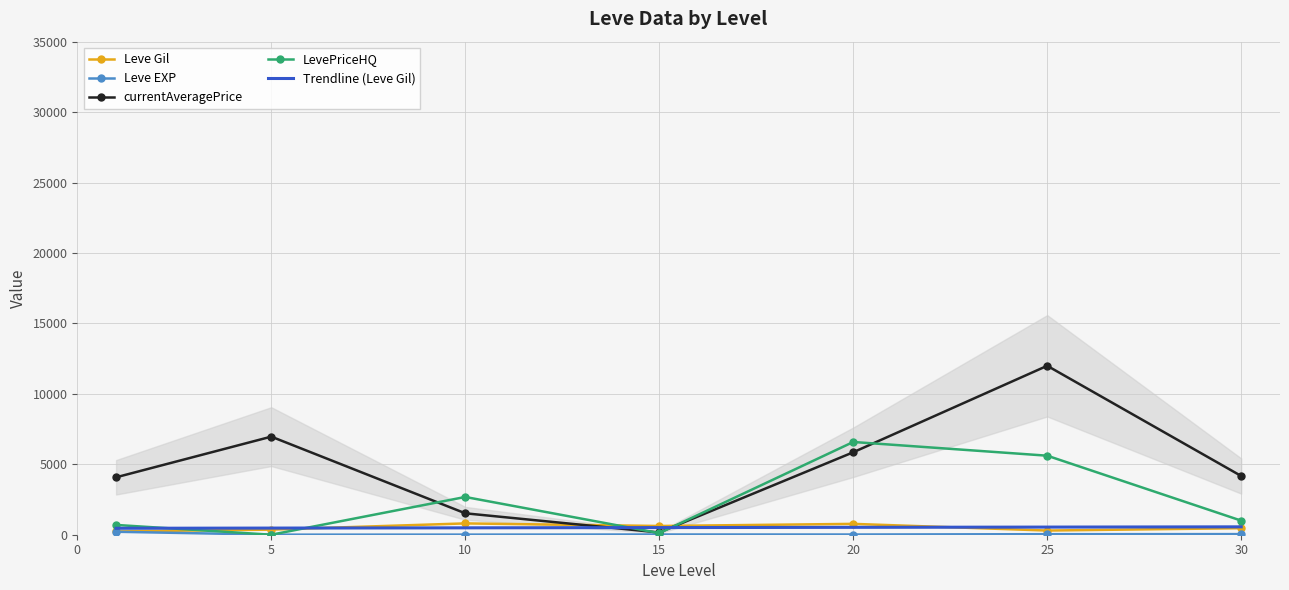

At which category does the chart reach its peak across all series?

25